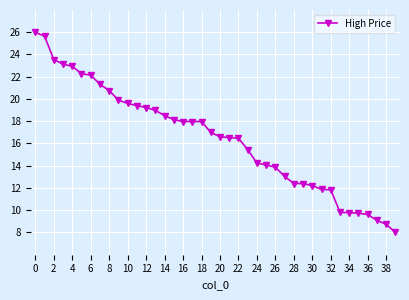

Count the number of data series in this chart.

1